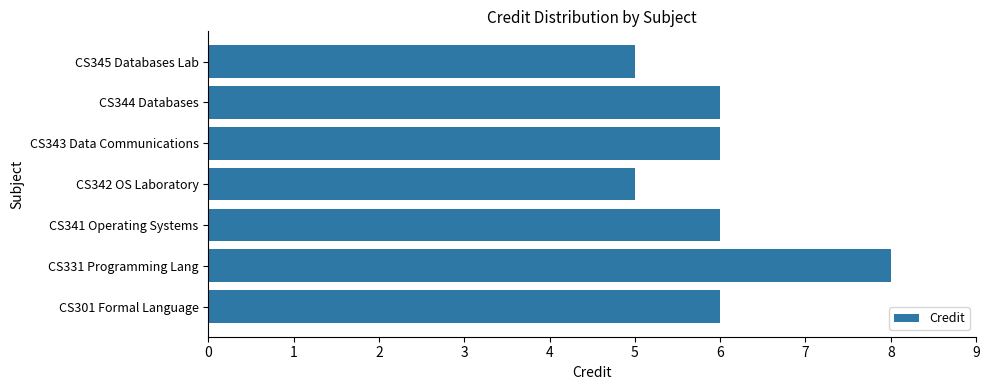

Which has a higher value, CS341 Operating Systems or CS331 Programming Lang?

CS331 Programming Lang